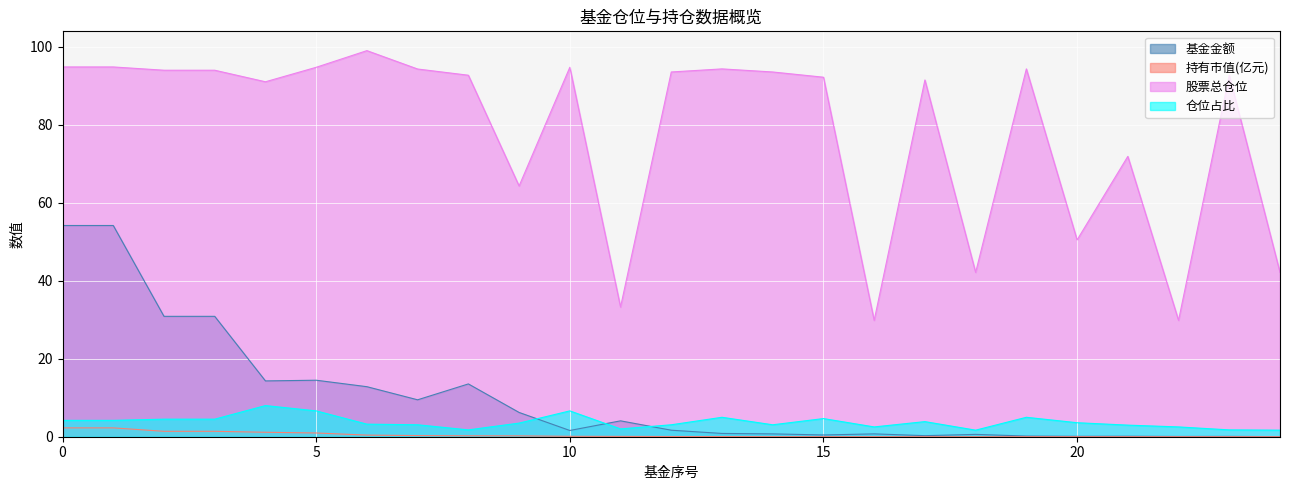

True or false: 基金金额 and 股票总仓位 cross at least once.

False